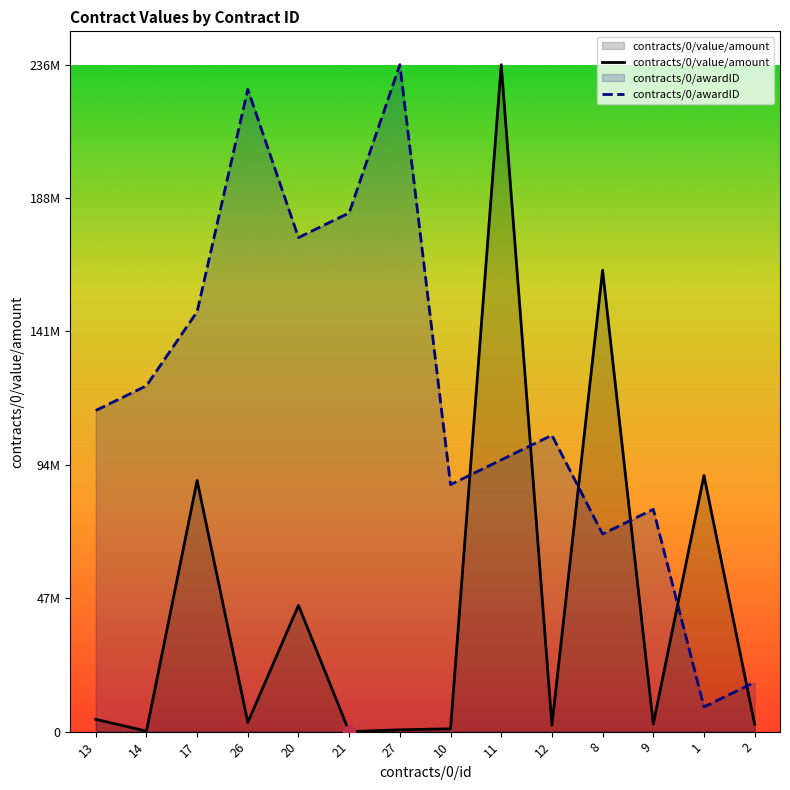

Which series reaches the maximum Y coordinate?

contracts/0/awardID